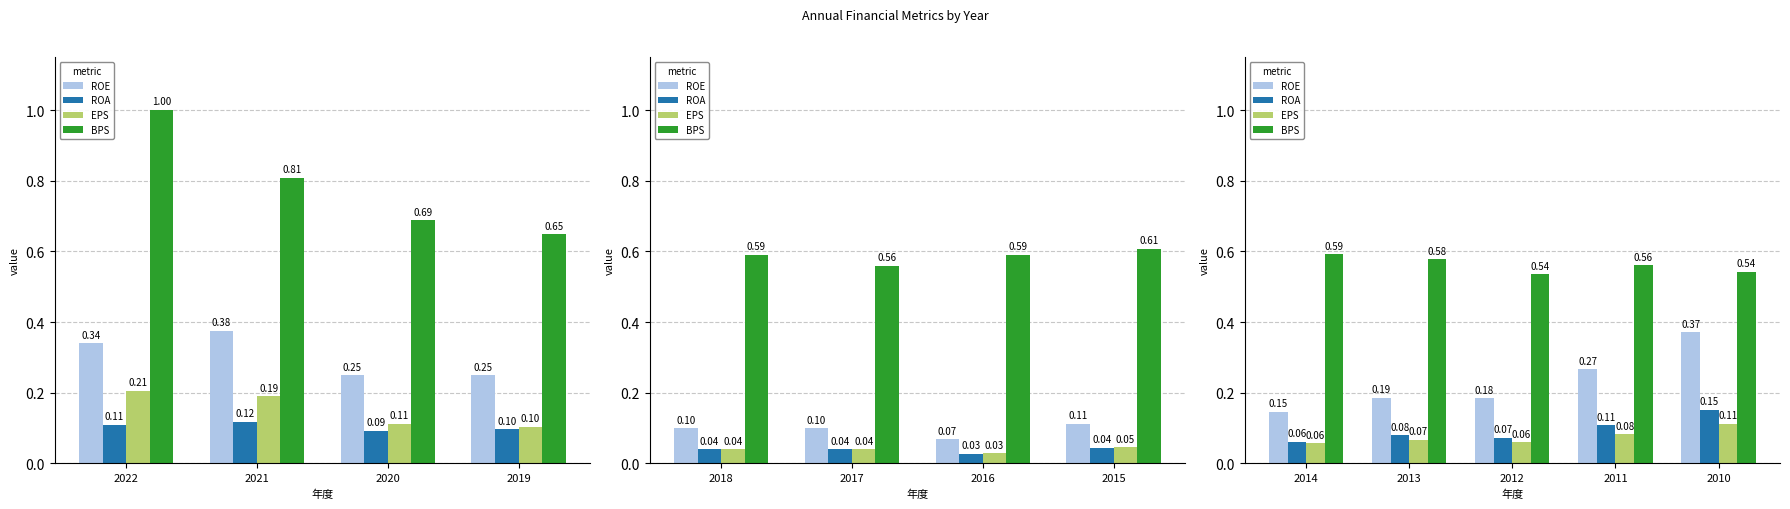

What is the sum of the ROA values at 2011 and 2014?

0.2